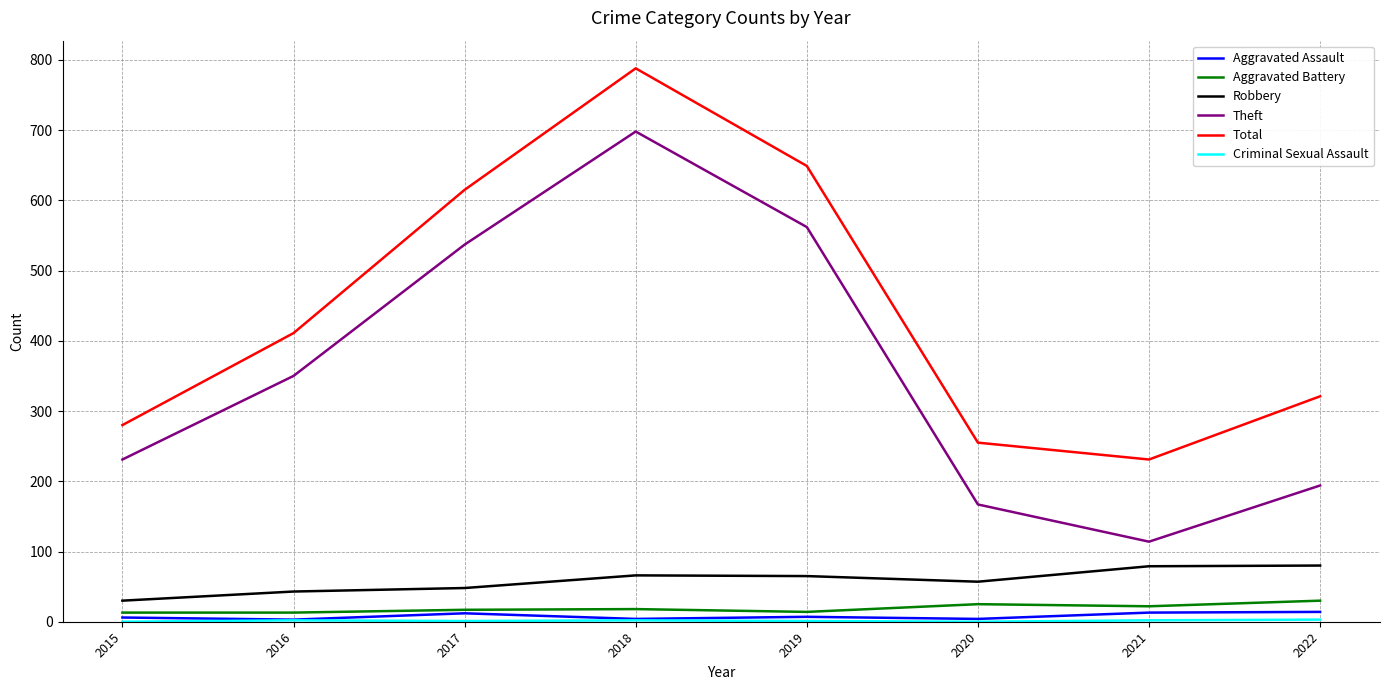

Which series has the widest spread of values?

Theft